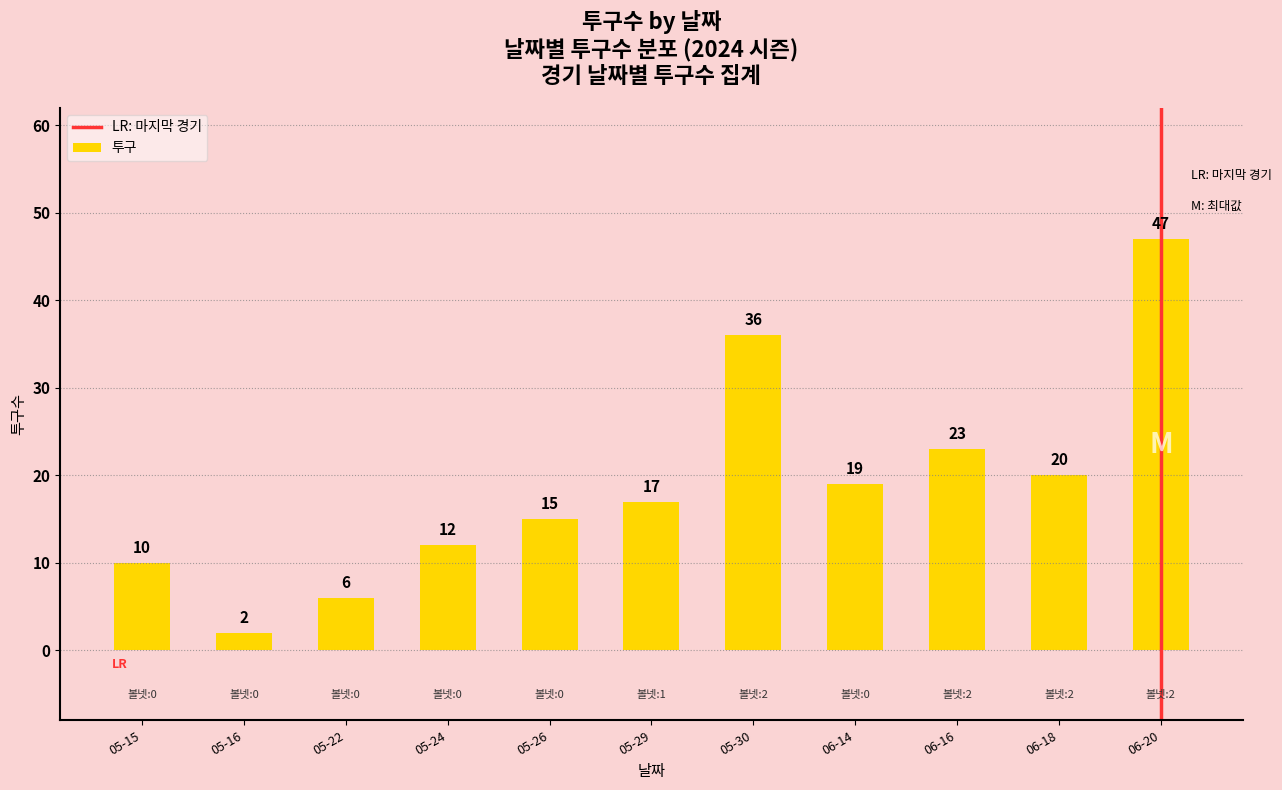

Reading right to left, transcribe all the data shown in this chart.

47	20	23	19	36	17	15	12	6	2	10